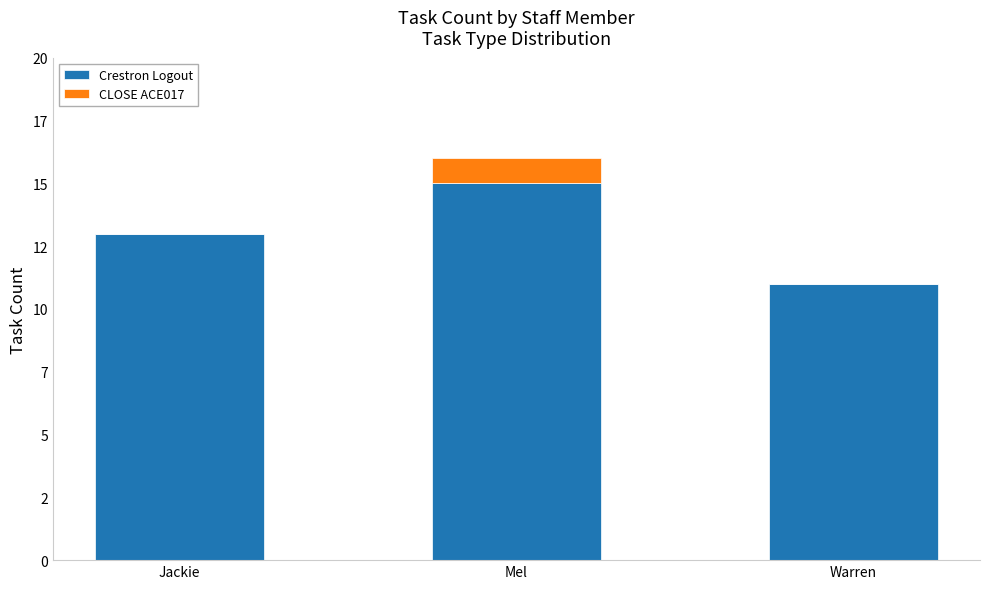

What is the maximum value for Crestron Logout?

15